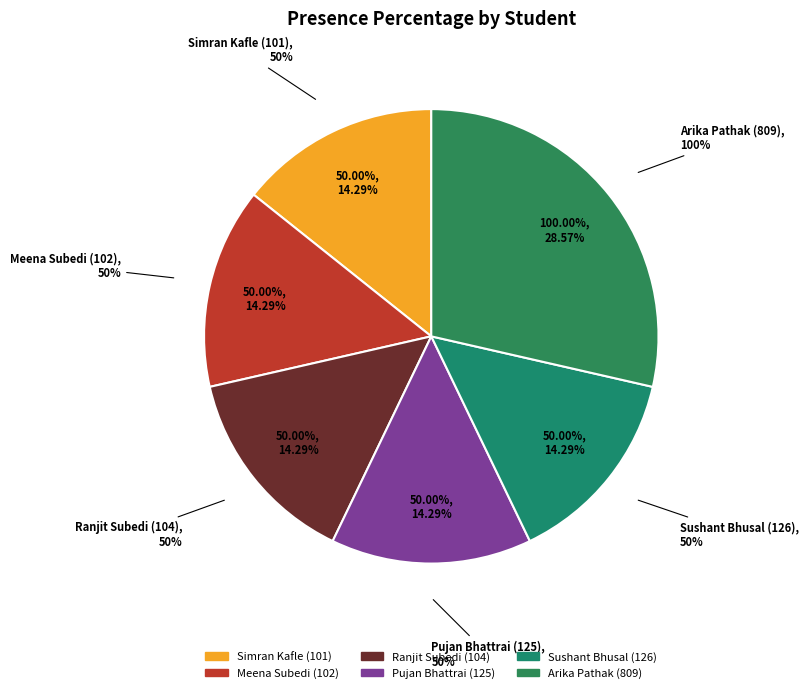

What portion of the pie excludes Meena Subedi (102)?

85.7%